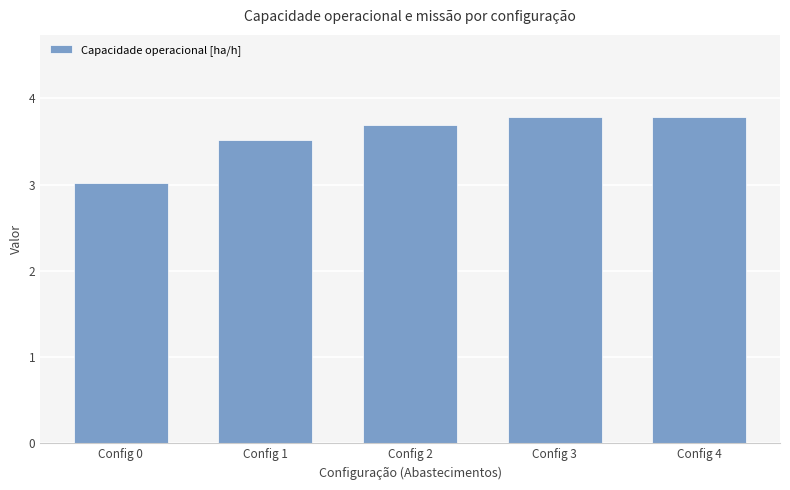

How many series are shown in this chart?

1